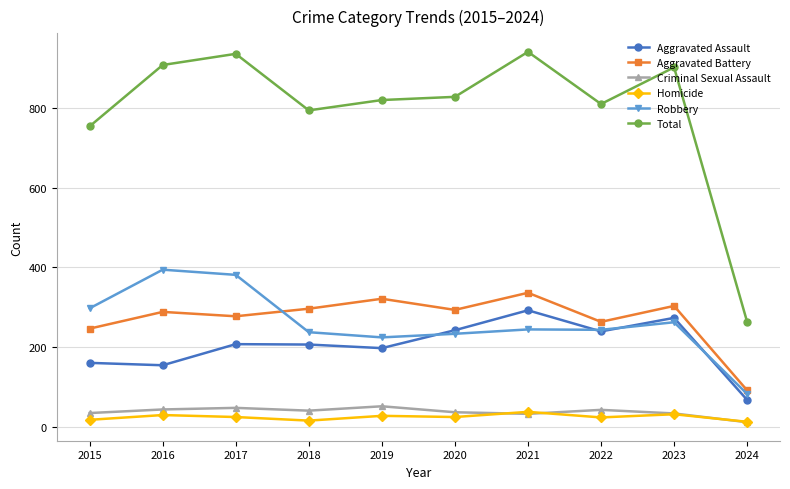

At 2019, list the series in order from smallest to largest.

Homicide, Criminal Sexual Assault, Aggravated Assault, Robbery, Aggravated Battery, Total